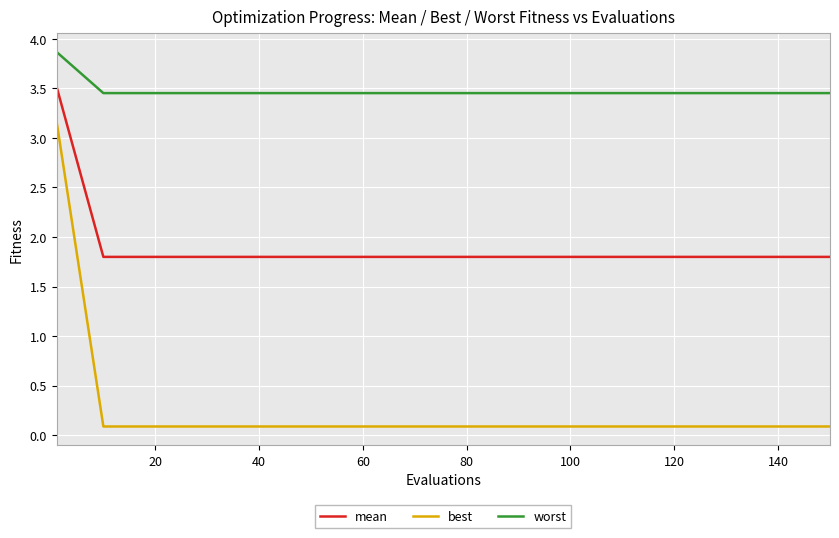

Which series has the widest spread of values?

best